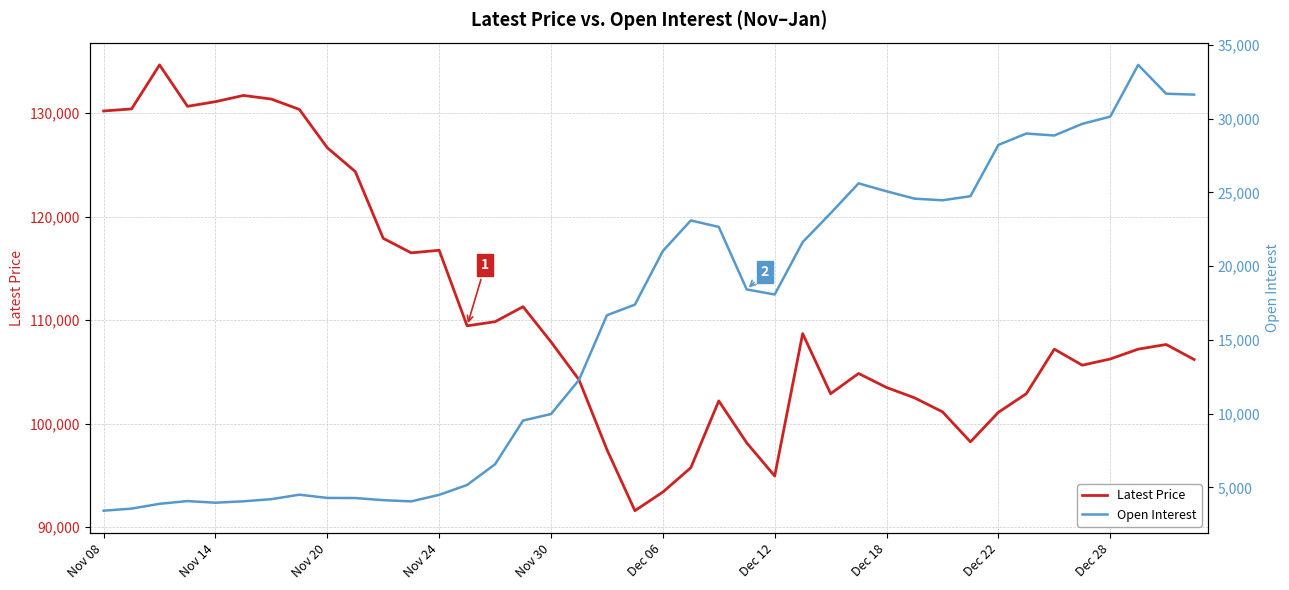

Count the number of categories in the chart.

40